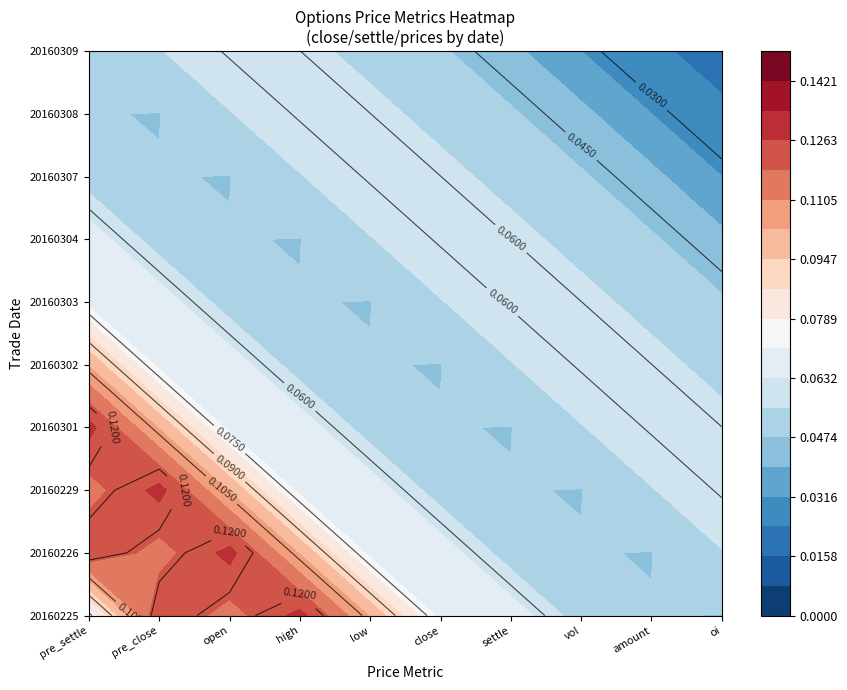

Rank the series by their maximum value, from highest to lowest.

20160225, 20160226, 20160229, 20160301, 20160302, 20160303, 20160304, 20160307, 20160308, 20160309